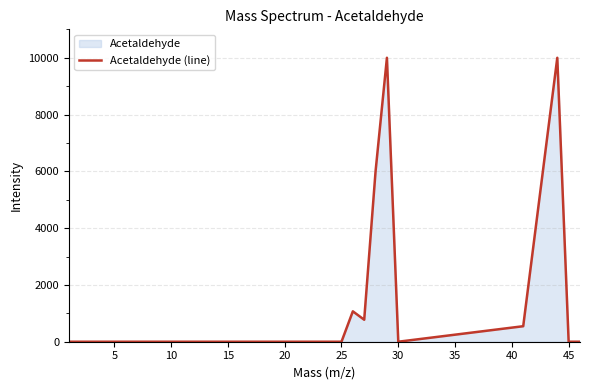

What is the sum of all values?

28387